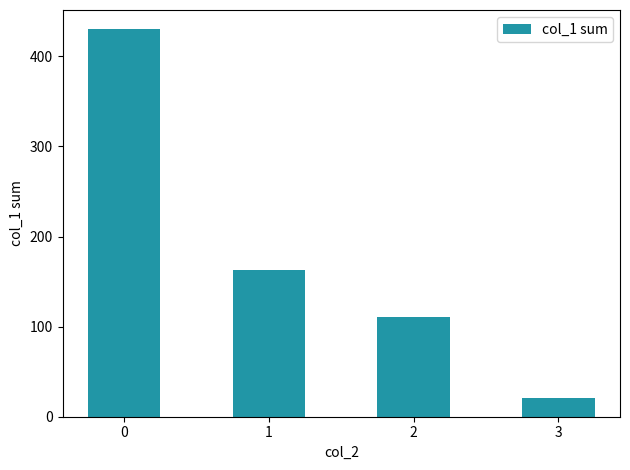

Rank the categories by value from highest to lowest.

0, 1, 2, 3